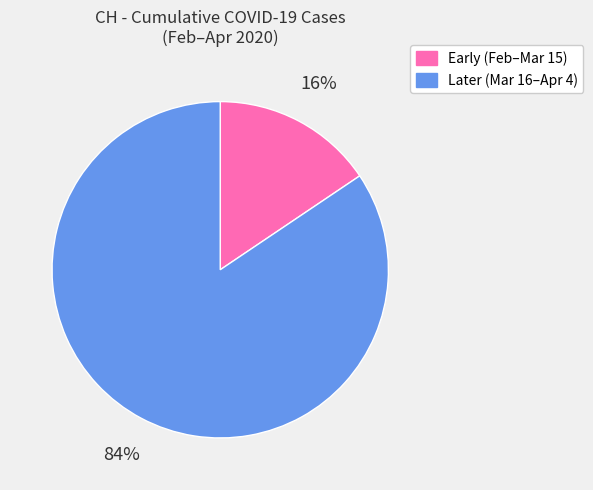

Is there any slice that represents more than half of the pie?

Yes